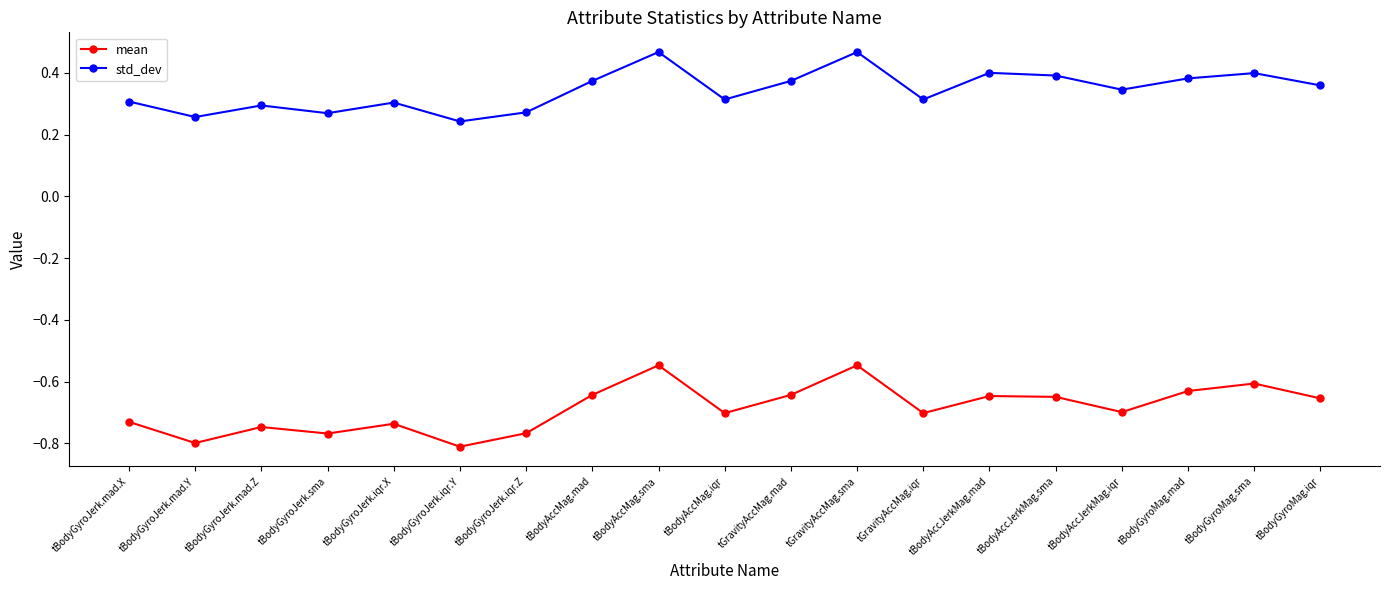

True or false: std_dev and mean cross at least once.

False